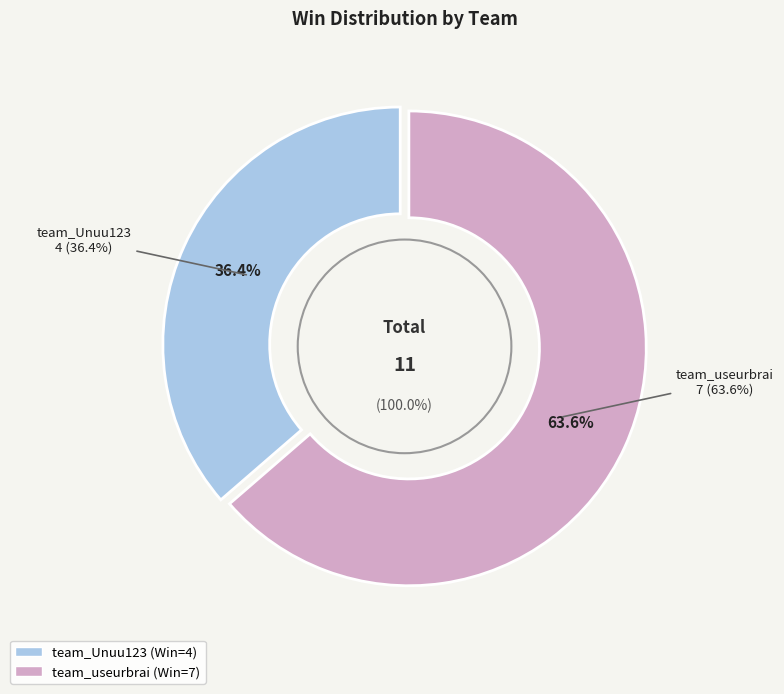

To the nearest percent, what is the combined percentage of team_Unuu123 and team_useurbrai?

100%